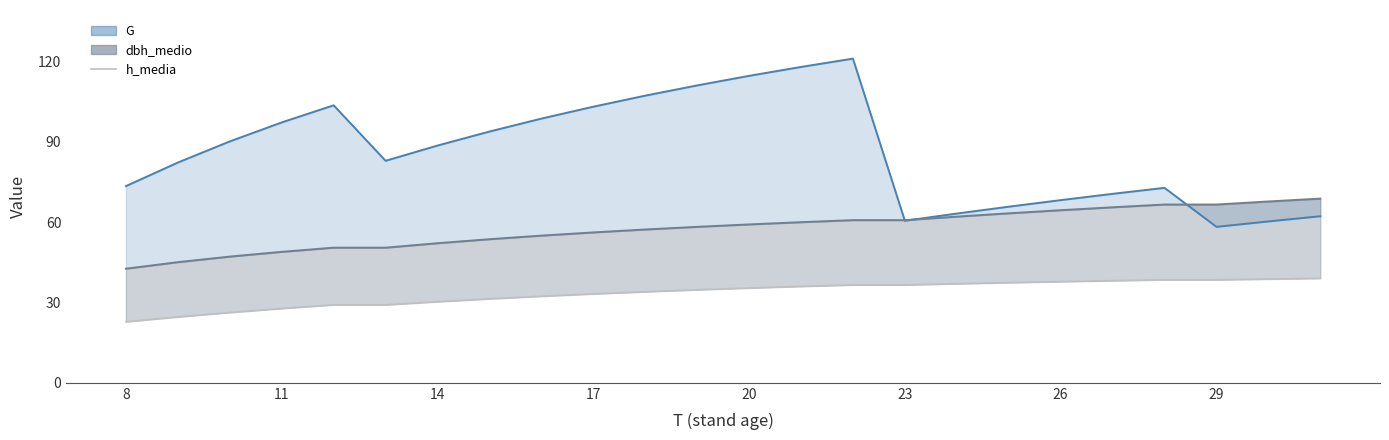

What is the difference between the maximum and minimum values in the dbh_medio (line) series?

26.2